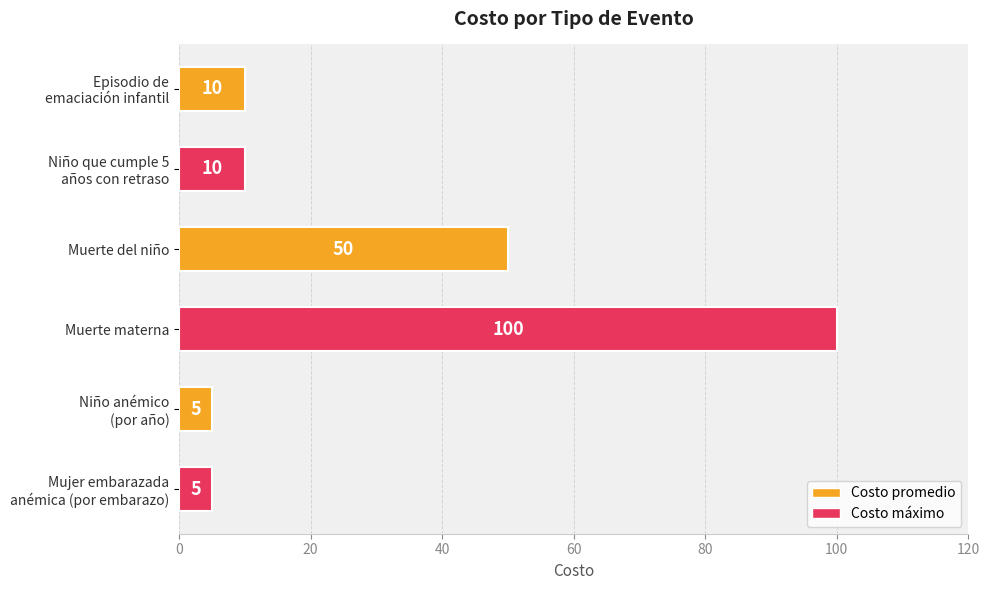

Which label corresponds to the largest value in the chart?

Muerte materna